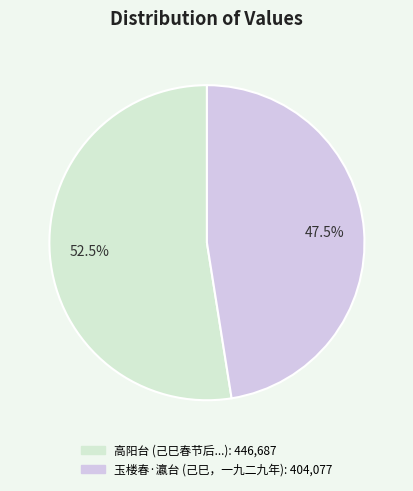

Does any single category account for the majority?

Yes